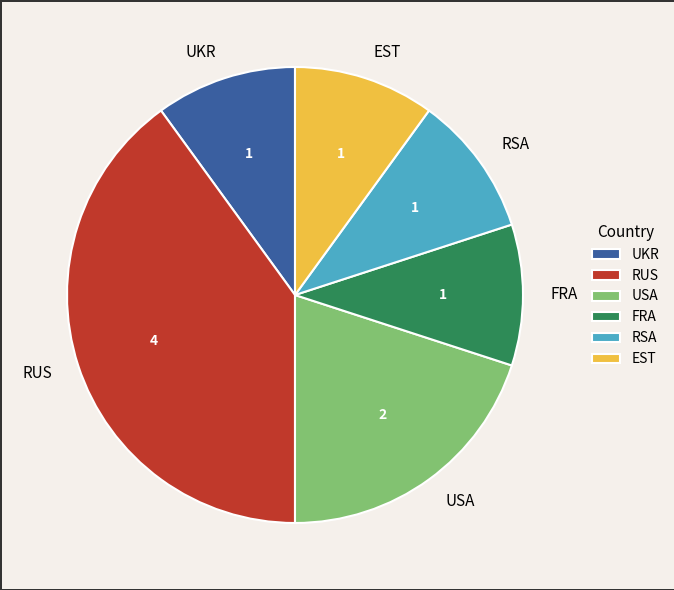

What is the ratio of the value at UKR to the value at FRA?

1.0